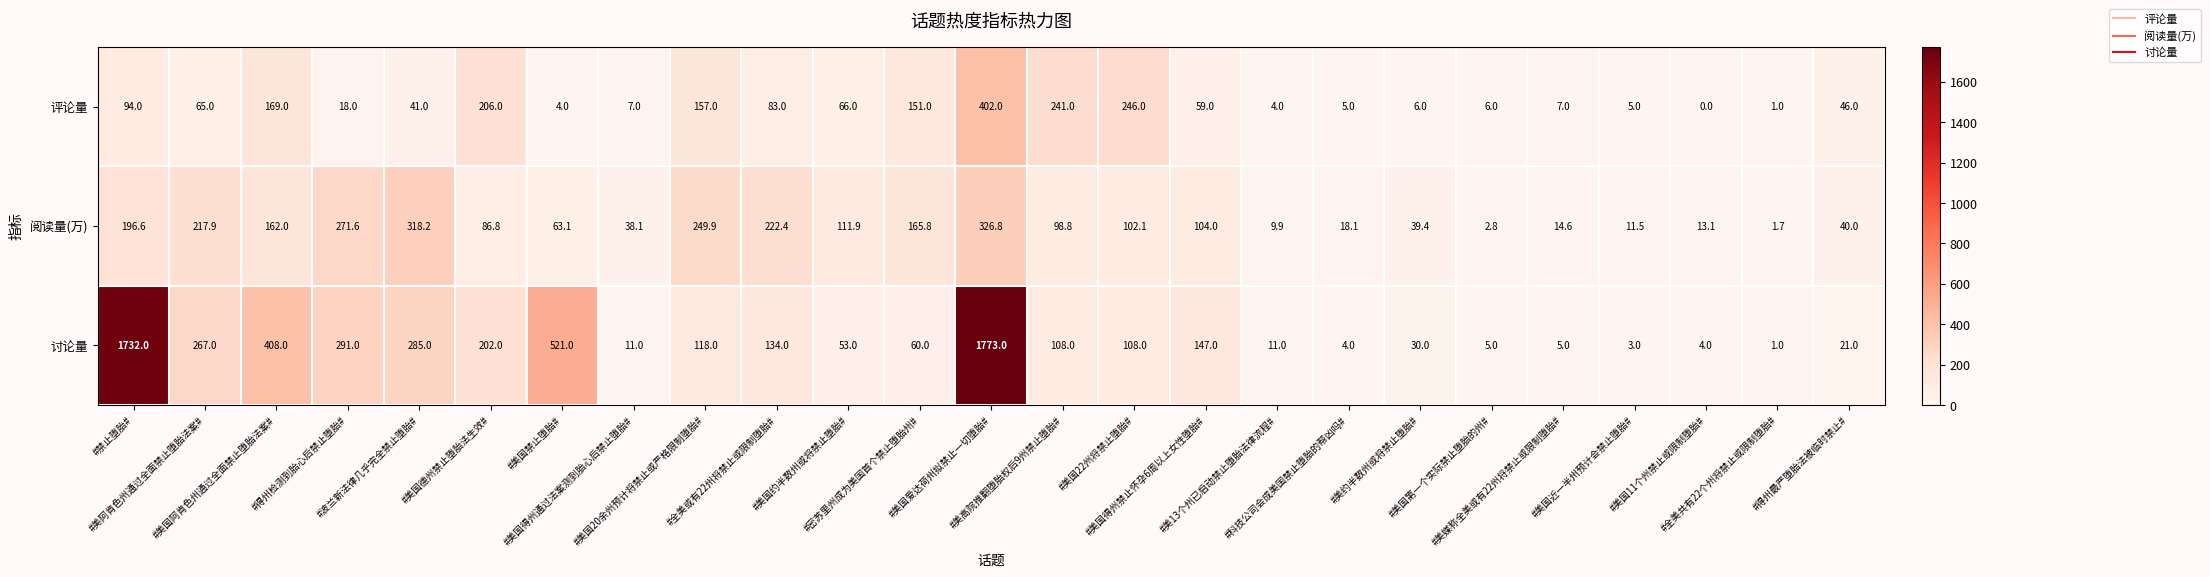

List the series in order of their peak value, lowest first.

阅读量(万), 评论量, 讨论量